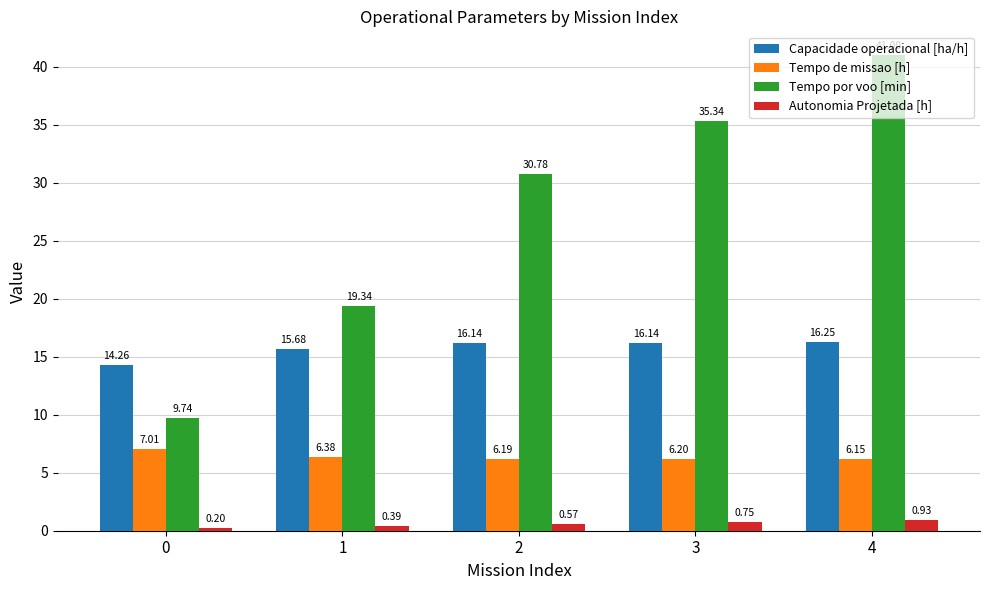

List the series in order of their peak value, lowest first.

Autonomia Projetada [h], Tempo de missao [h], Capacidade operacional [ha/h], Tempo por voo [min]